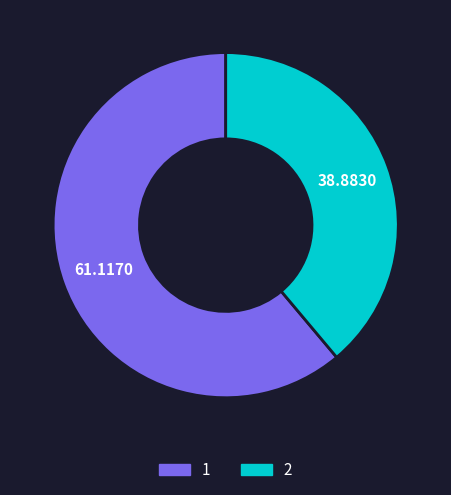

Which slice is the smallest?

2